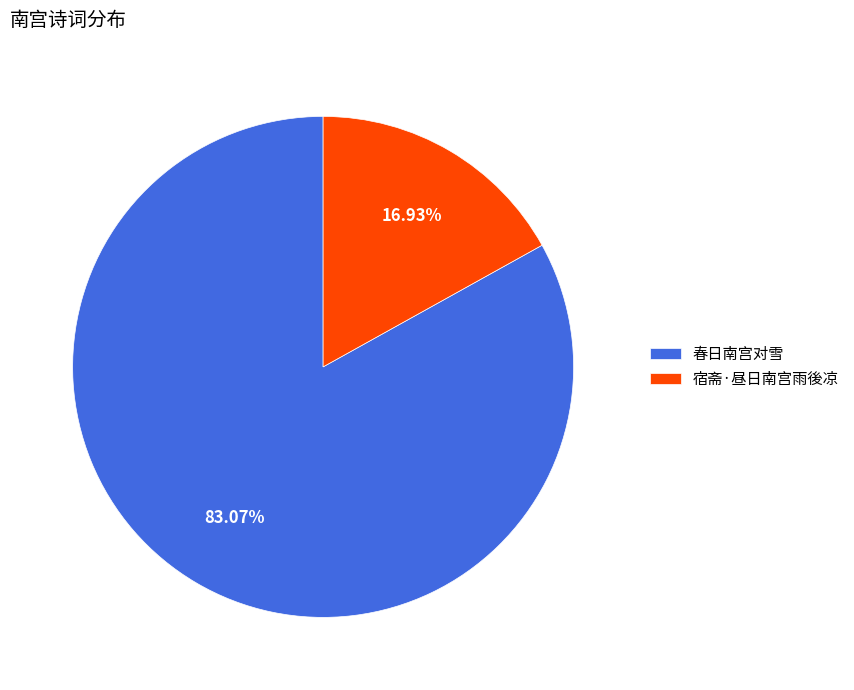

What percentage is NOT represented by 春日南宫对雪?

16.9%